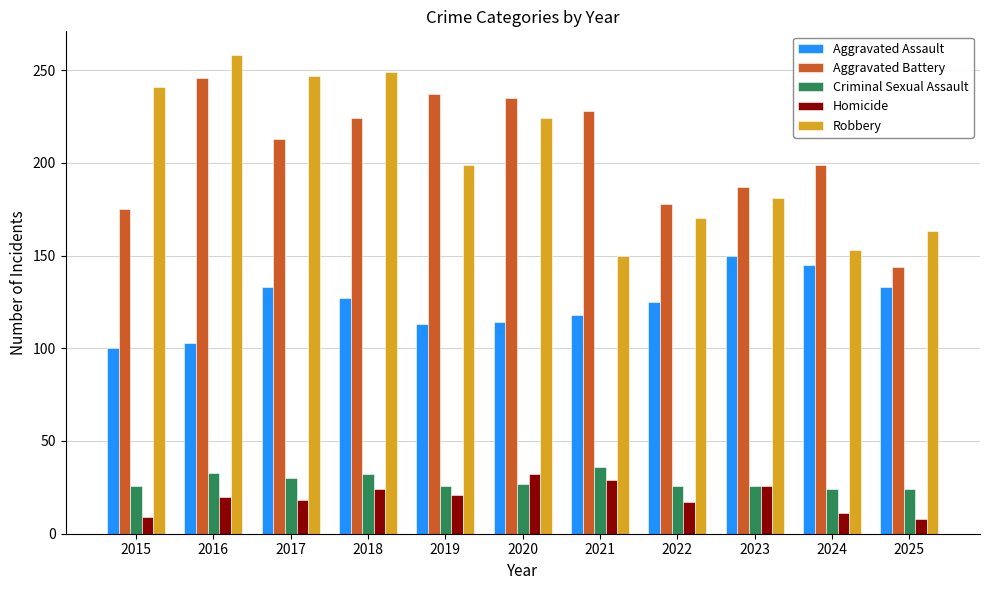

How many data points does each series have?

11